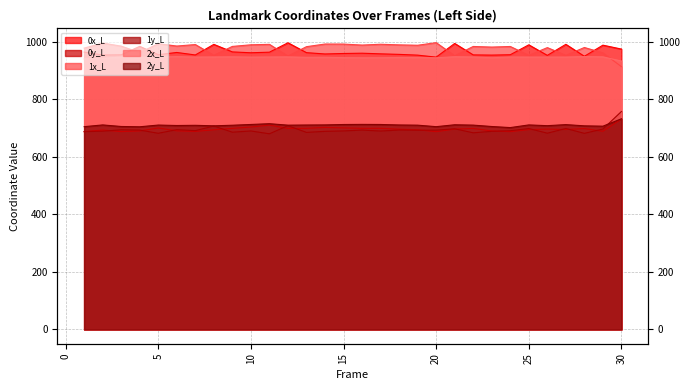

What is the difference between the highest and lowest values at 23?

292.8